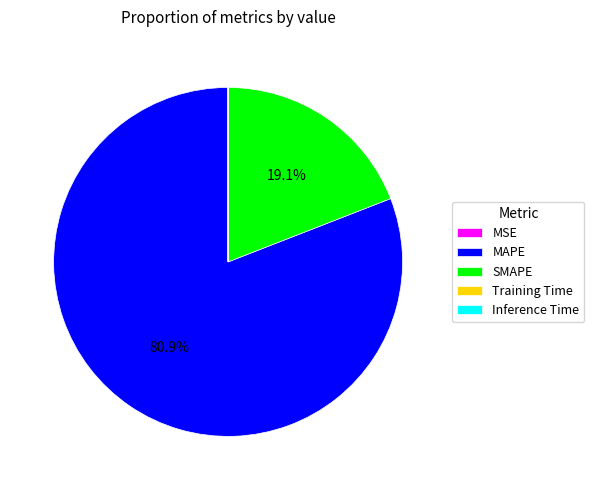

Approximately how many times larger is the value at SMAPE compared to MAPE?

0.2